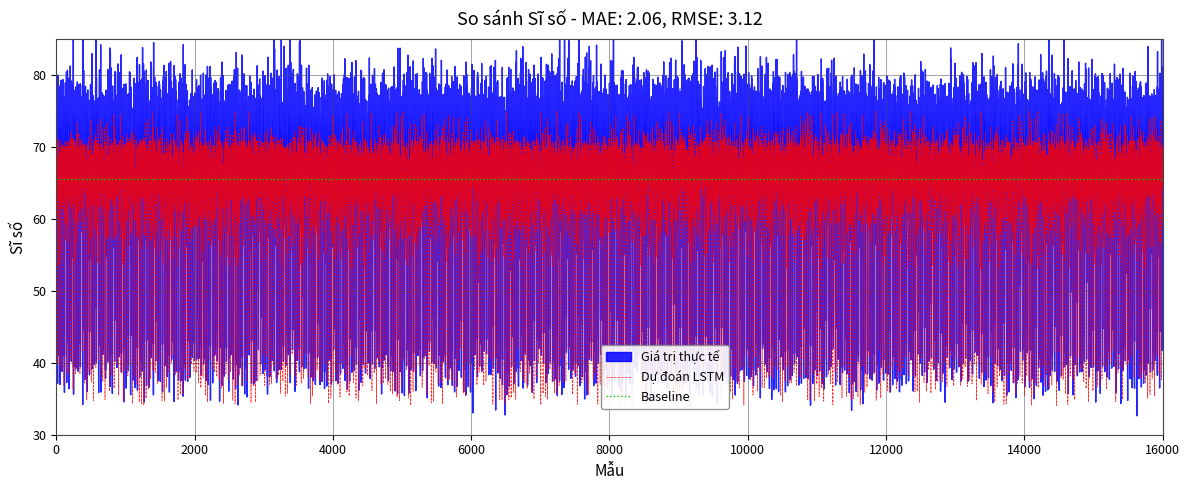

Which category has the highest value across all series?

8